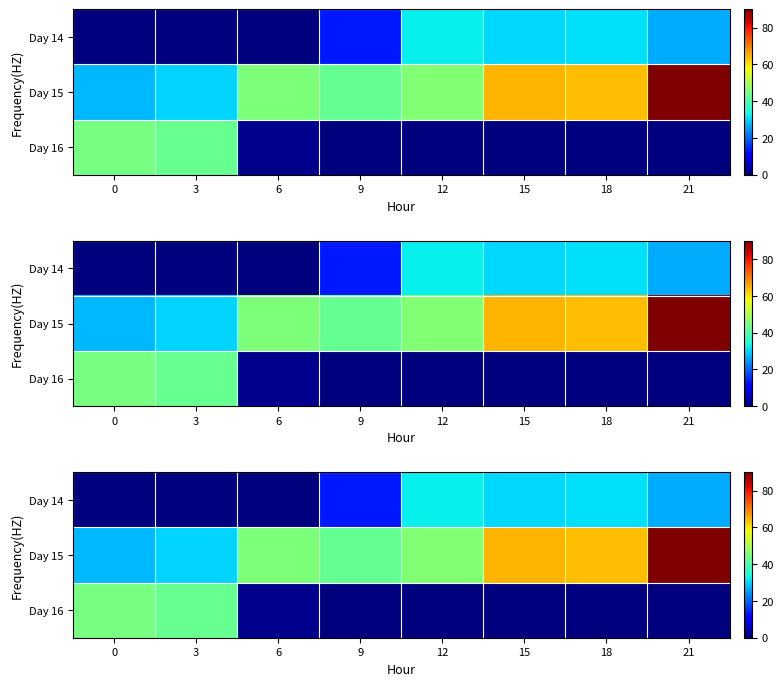

What is the total value across all series at 15?

94.9